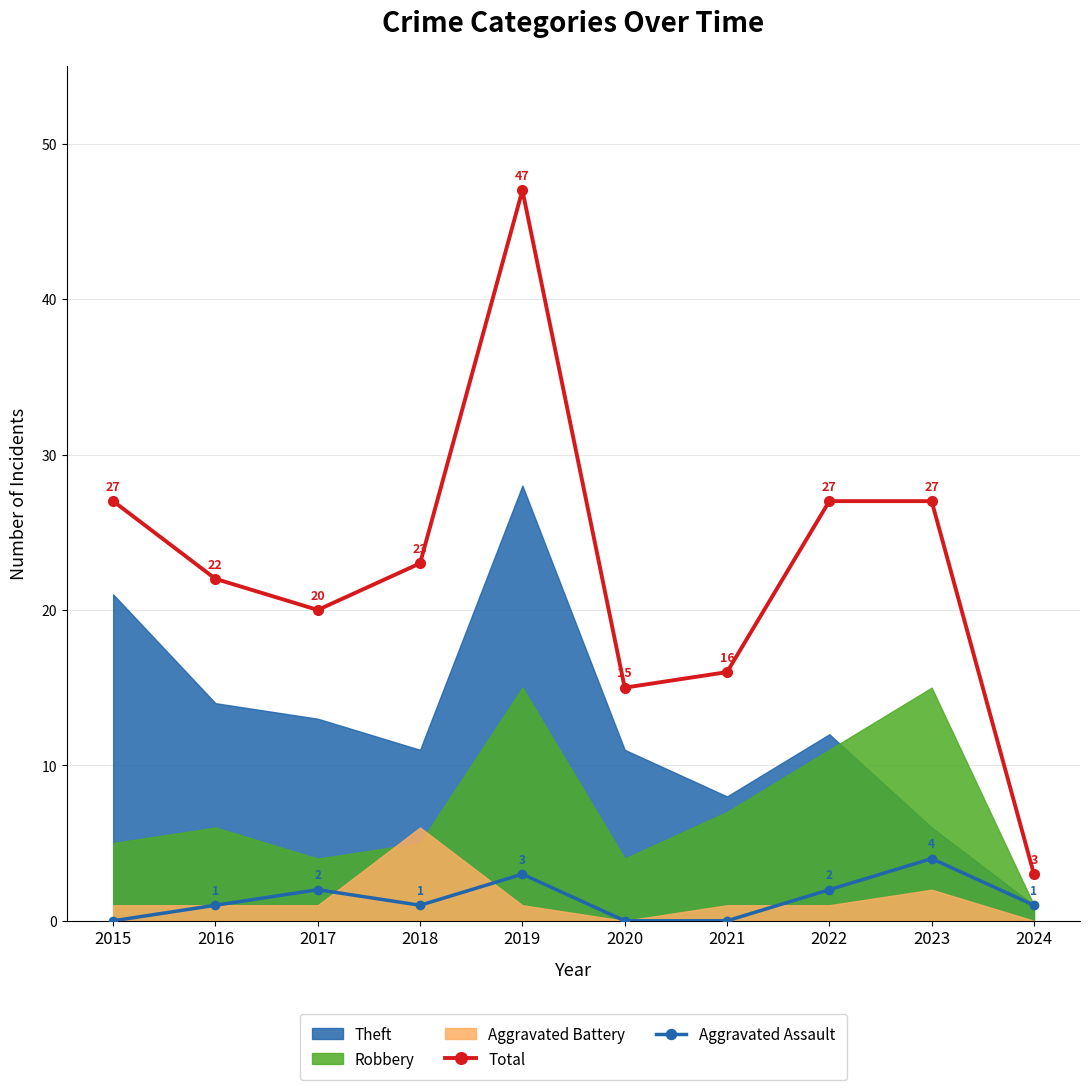

What is the value of the Total point at the 10th from the left?

3